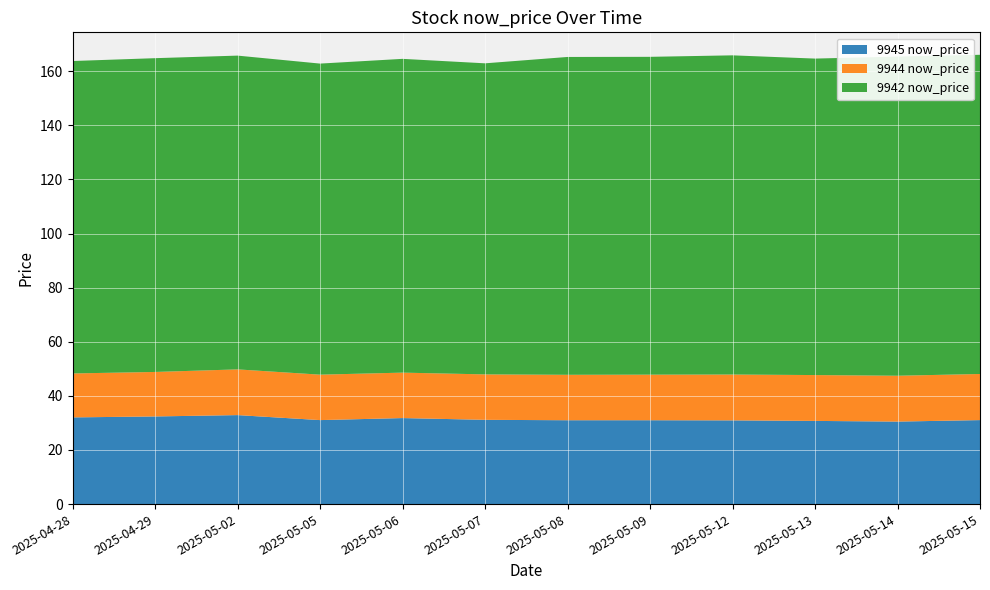

Reading right to left, transcribe all the data shown in this chart.

9945 now_price: 2025-05-15=31.1	2025-05-14=30.5	2025-05-13=30.8	2025-05-12=30.9	2025-05-09=31.0	2025-05-08=31.0	2025-05-07=31.1	2025-05-06=31.8	2025-05-05=31.1	2025-05-02=32.9	2025-04-29=32.4	2025-04-28=32.0
9944 now_price: 2025-05-15=17.1	2025-05-14=16.9	2025-05-13=16.9	2025-05-12=16.9	2025-05-09=16.9	2025-05-08=16.8	2025-05-07=16.8	2025-05-06=16.8	2025-05-05=16.8	2025-05-02=16.9	2025-04-29=16.4	2025-04-28=16.2
9942 now_price: 2025-05-15=118.0	2025-05-14=118.0	2025-05-13=117.0	2025-05-12=118.0	2025-05-09=117.5	2025-05-08=117.5	2025-05-07=115.0	2025-05-06=116.0	2025-05-05=115.0	2025-05-02=116.0	2025-04-29=116.0	2025-04-28=115.5